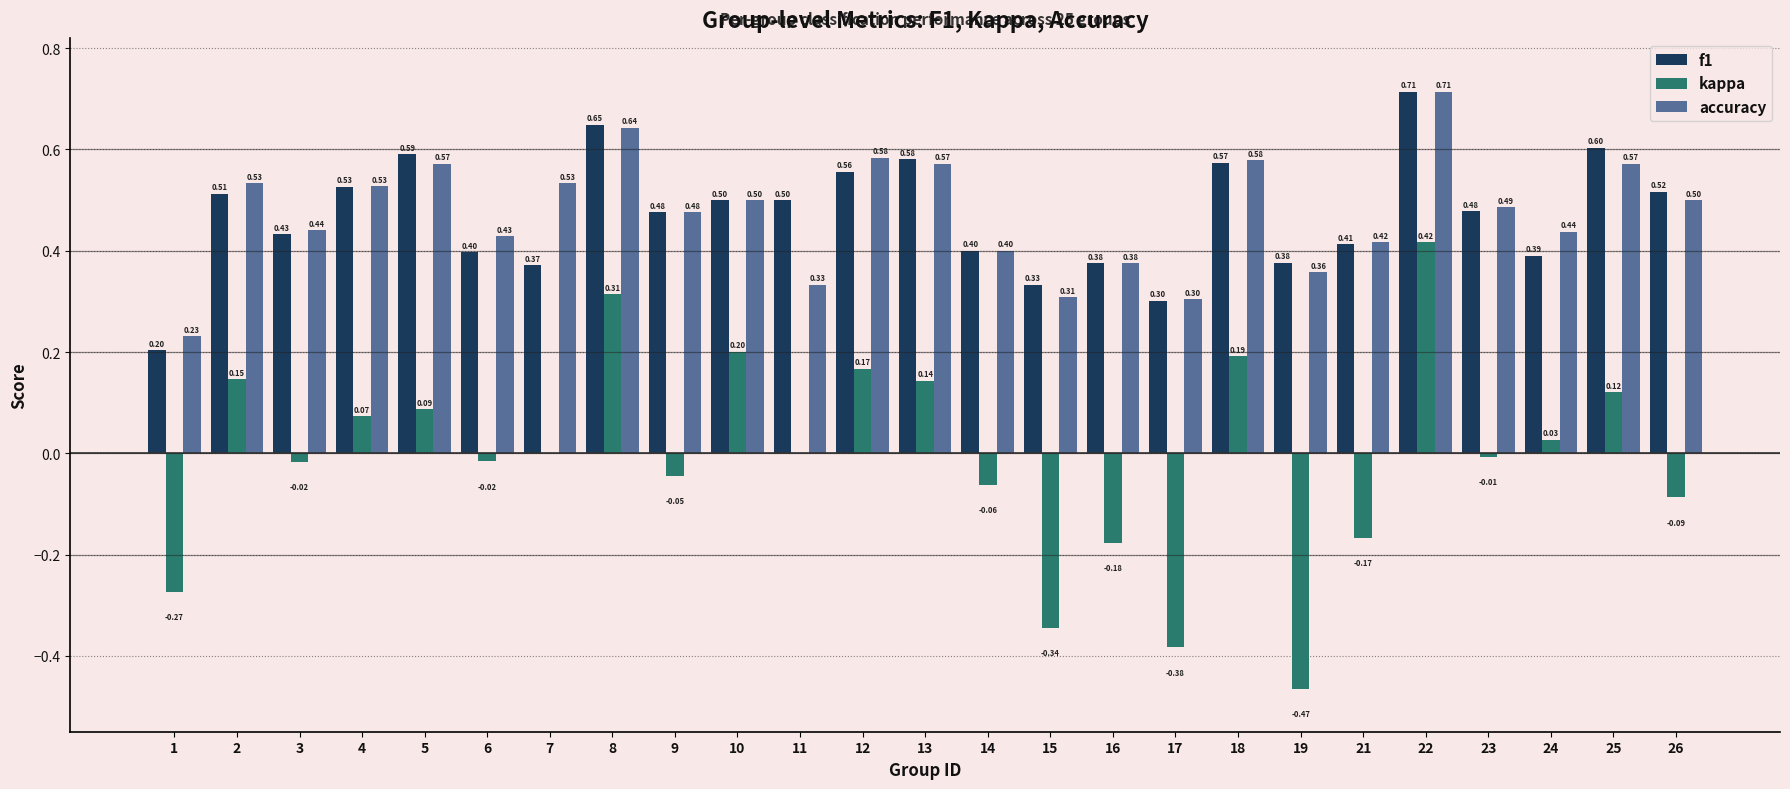

At which category is the sum across all series the highest?

22